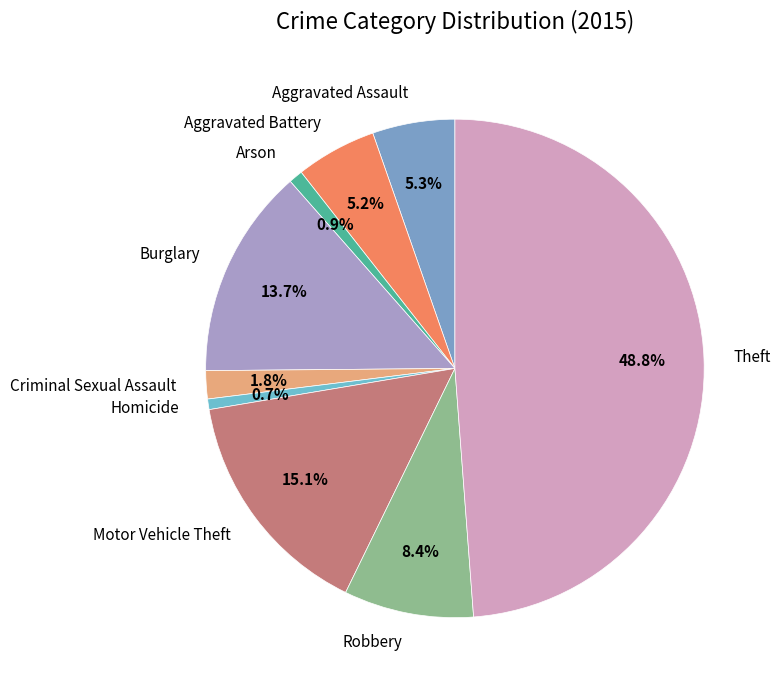

To the nearest percent, what percentage of the pie is Arson?

1%